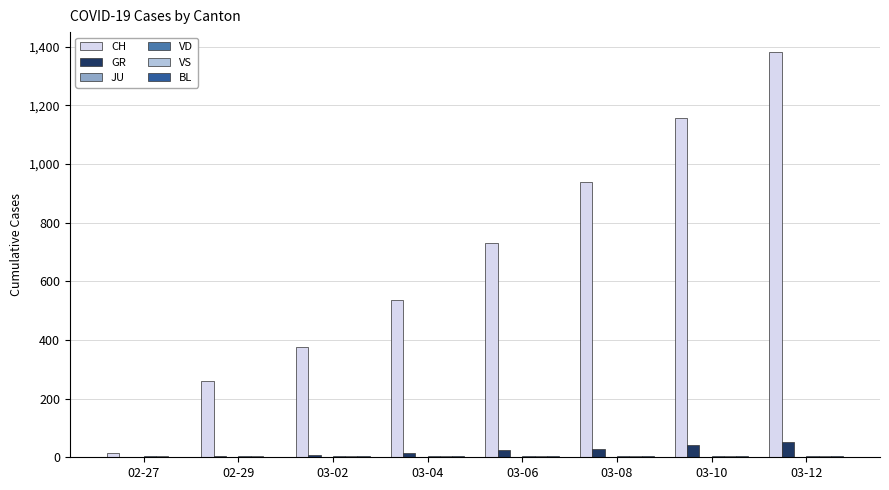

Which series has the largest total across all categories?

CH